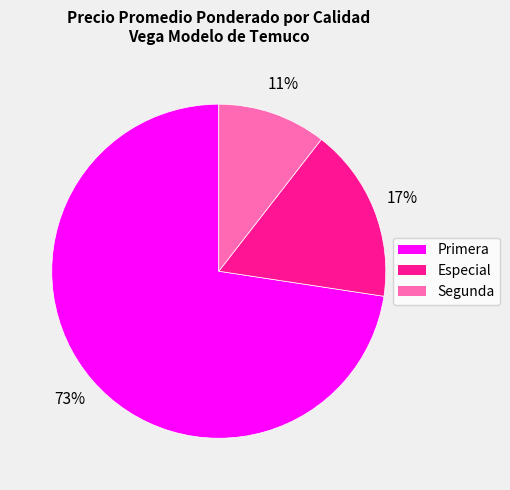

Is there a majority slice in this chart?

Yes